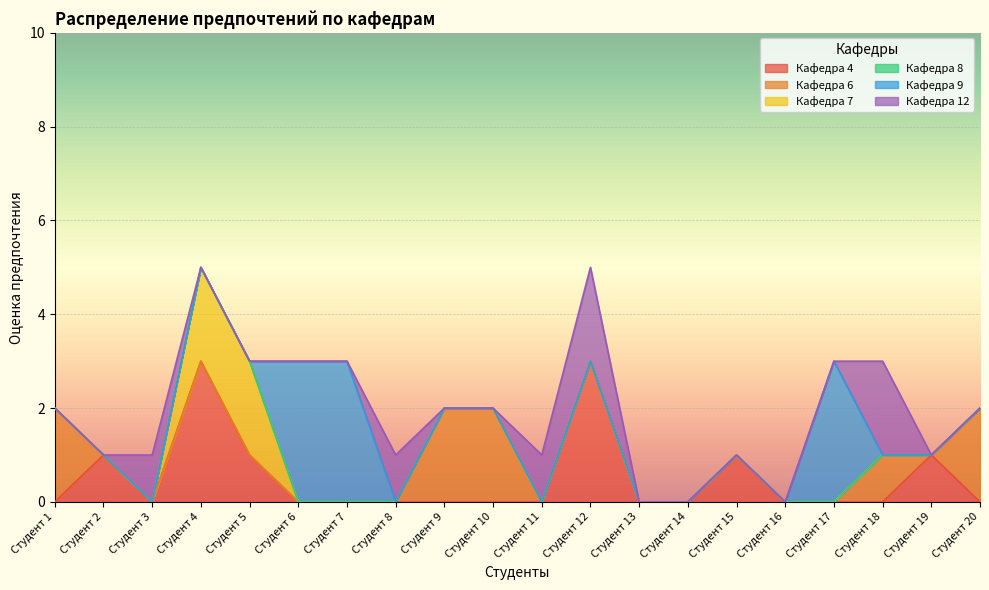

What is the total value across all series at Студент 18?

3